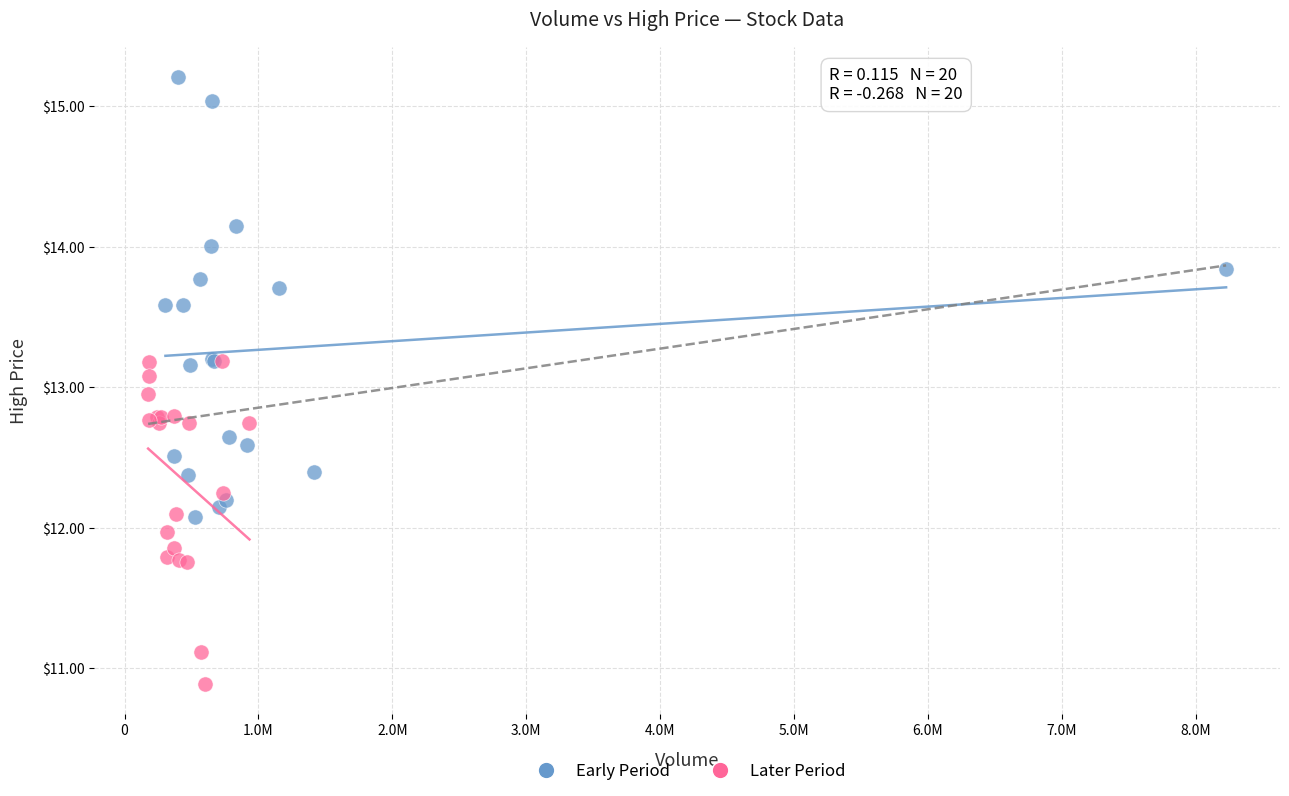

Which series contains the highest Y value?

Early Period